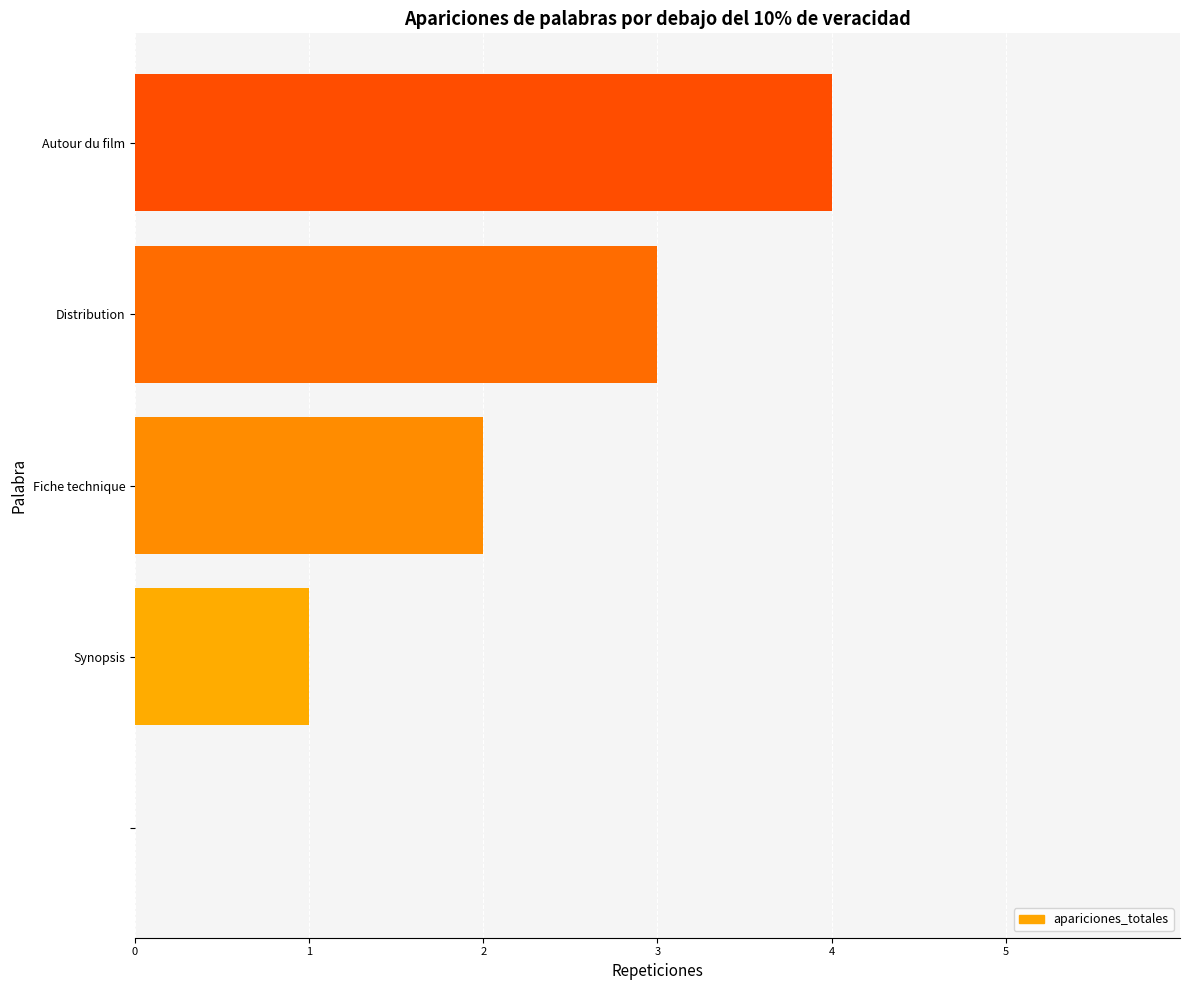

How many data points does each series have?

5